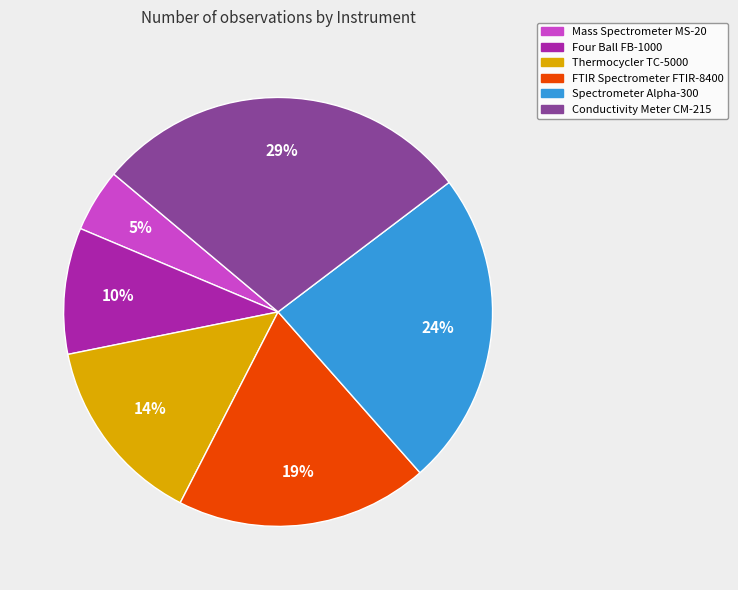

Which slice is the largest?

Conductivity Meter CM-215